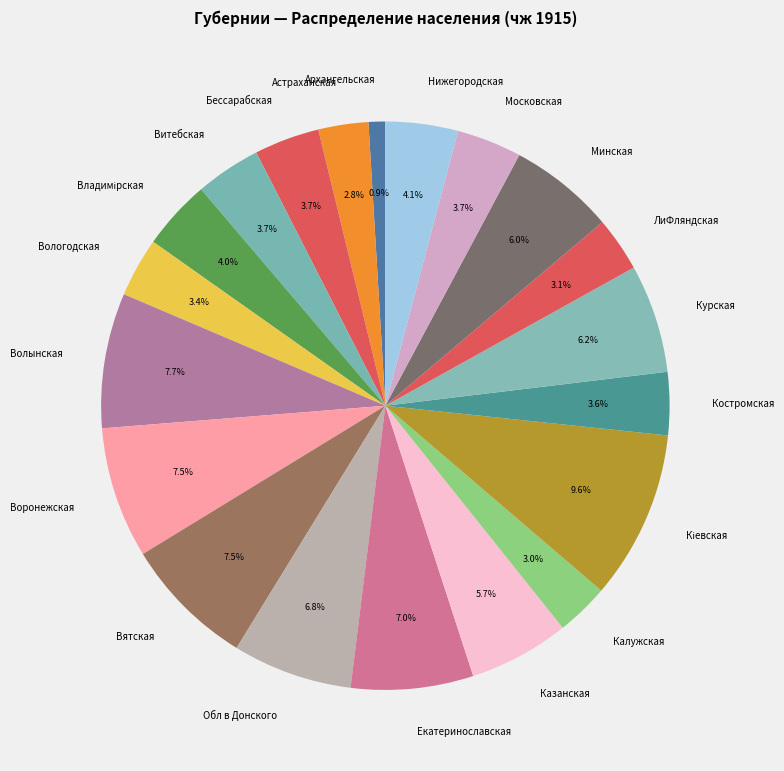

Is there any slice that represents more than half of the pie?

No